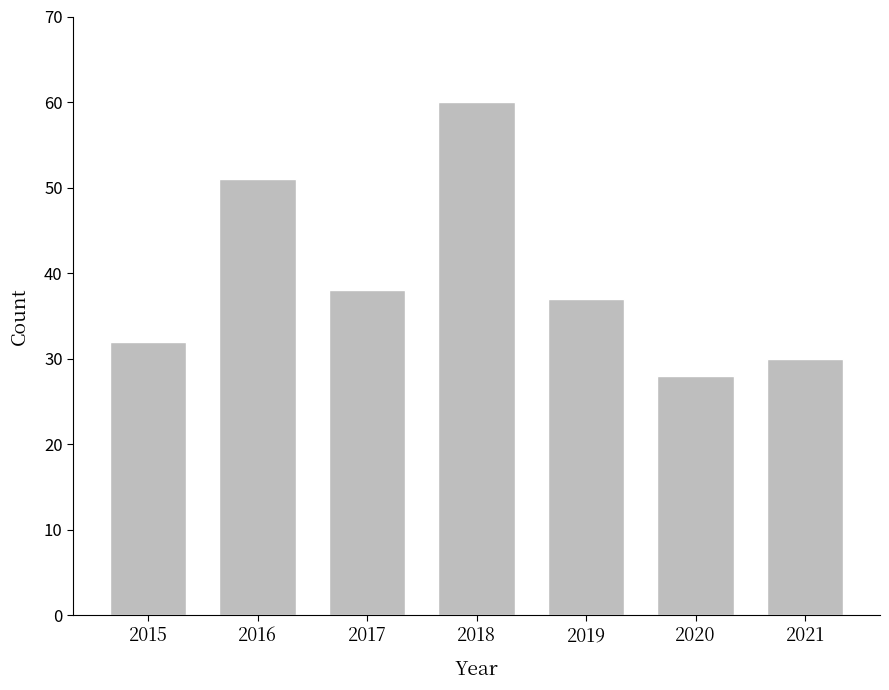

The chart shows a value of 38 at 2017. True or false?

True